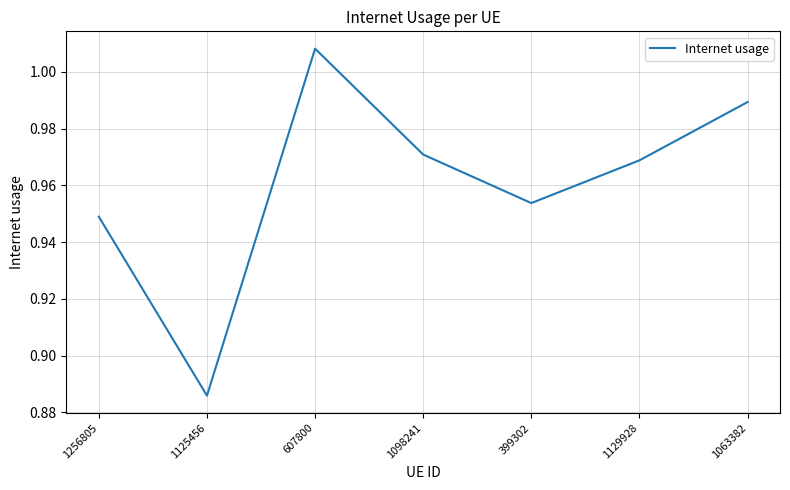

Where is the data nearest to the value 0?

1125456